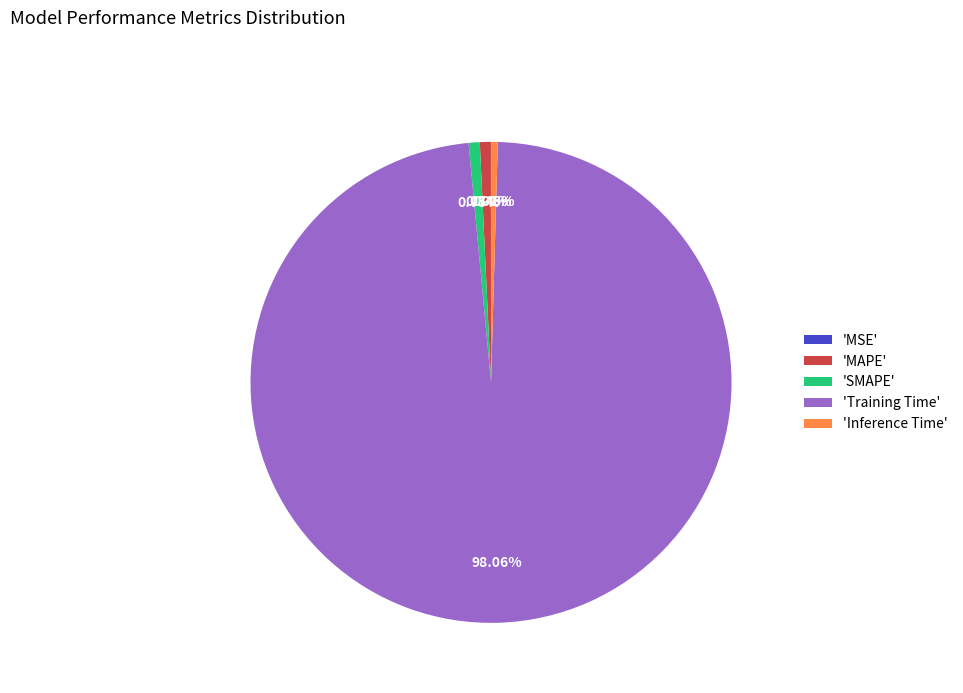

Is 'Training Time' the majority of the pie?

Yes